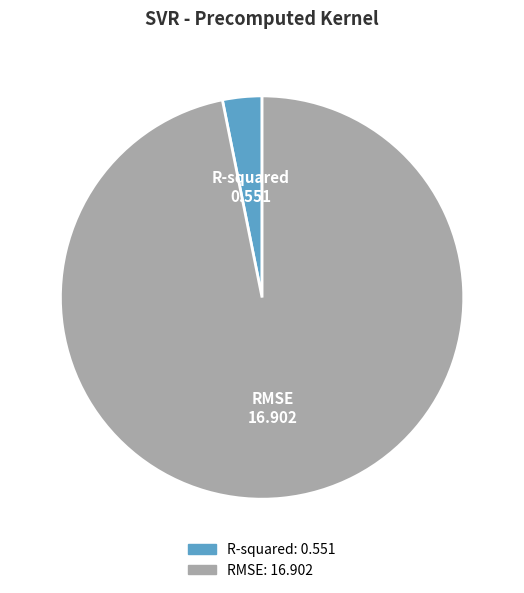

Which has a higher value, R-squared or RMSE?

RMSE